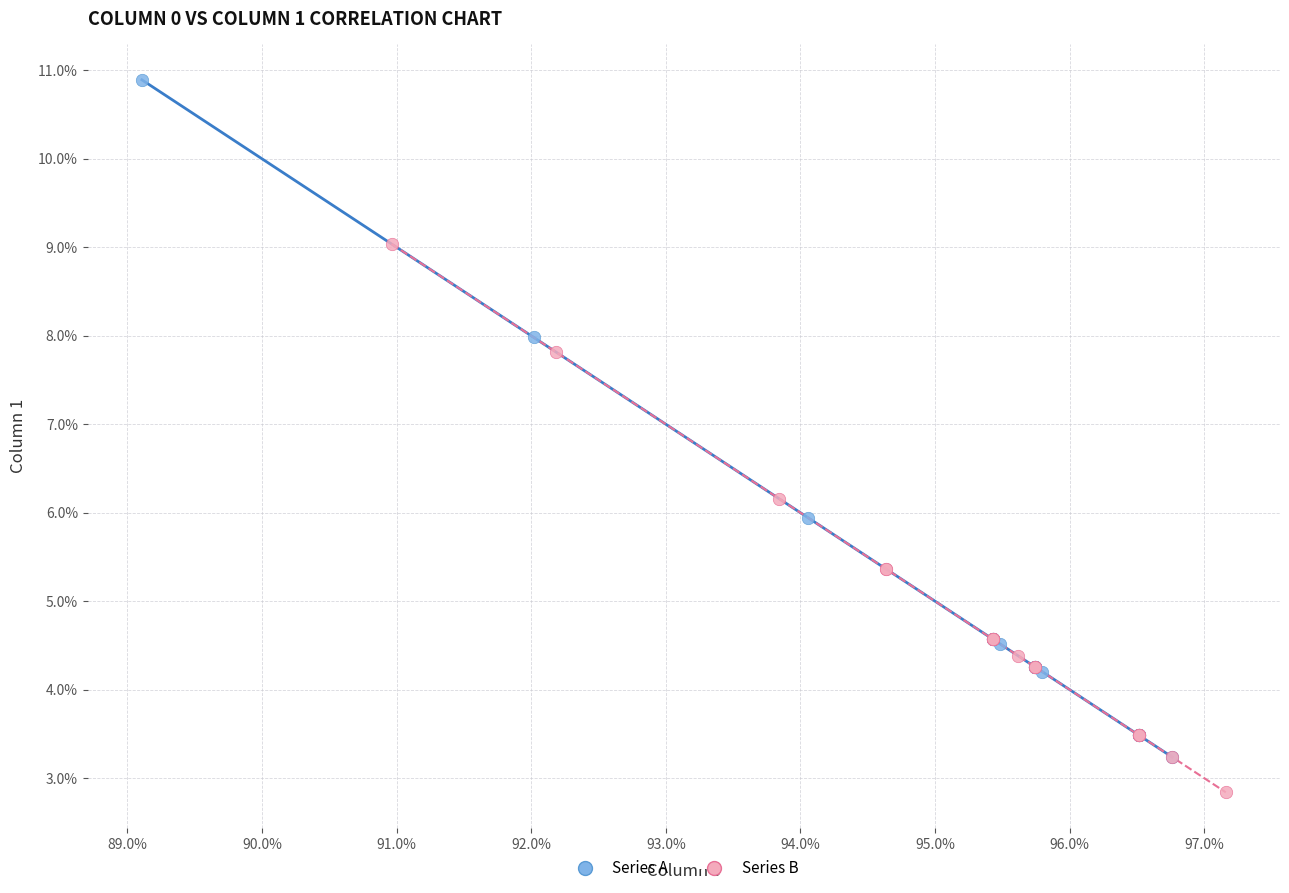

Which series contains the highest Y value?

Series A